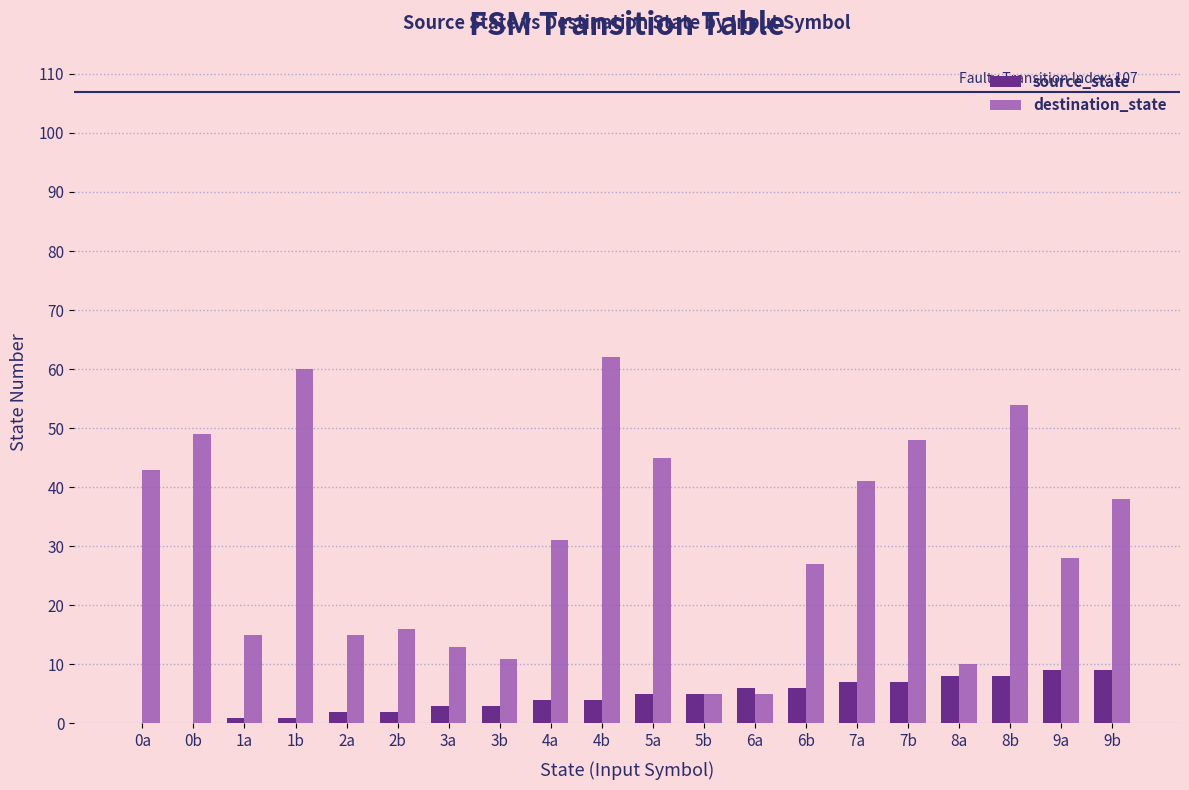

Which series changed the most between 1a and 1b?

destination_state